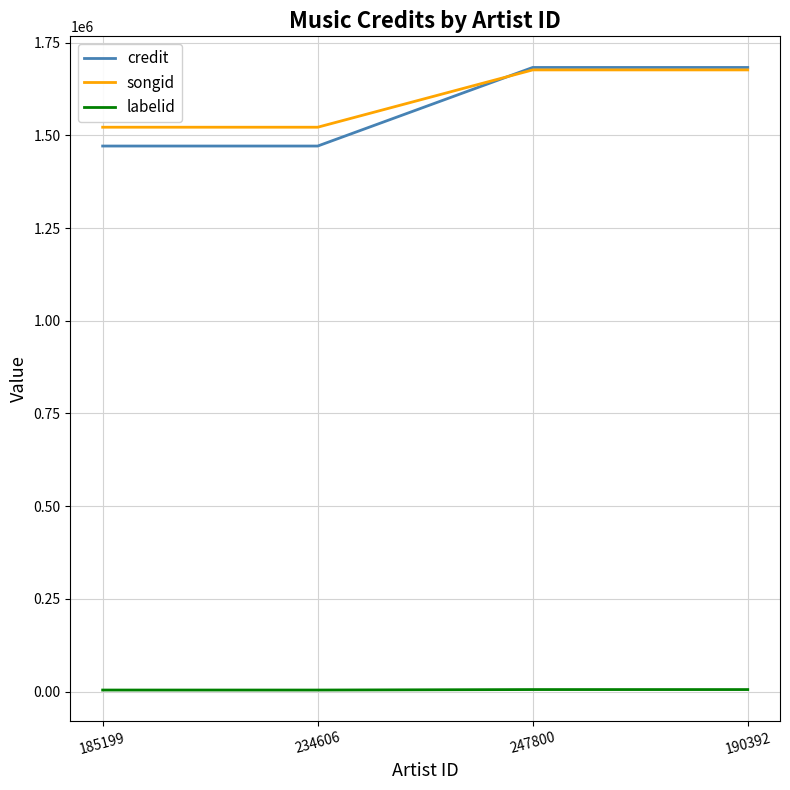

Between which two adjacent categories do credit and songid first intersect?

234606 and 247800